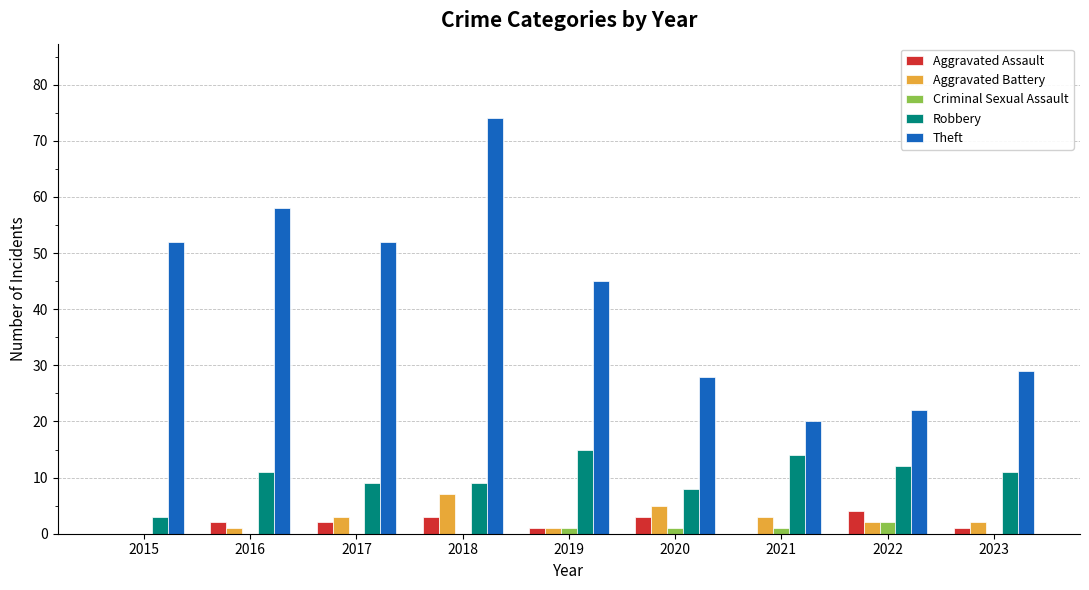

What value does the Robbery series have at 2022?

12